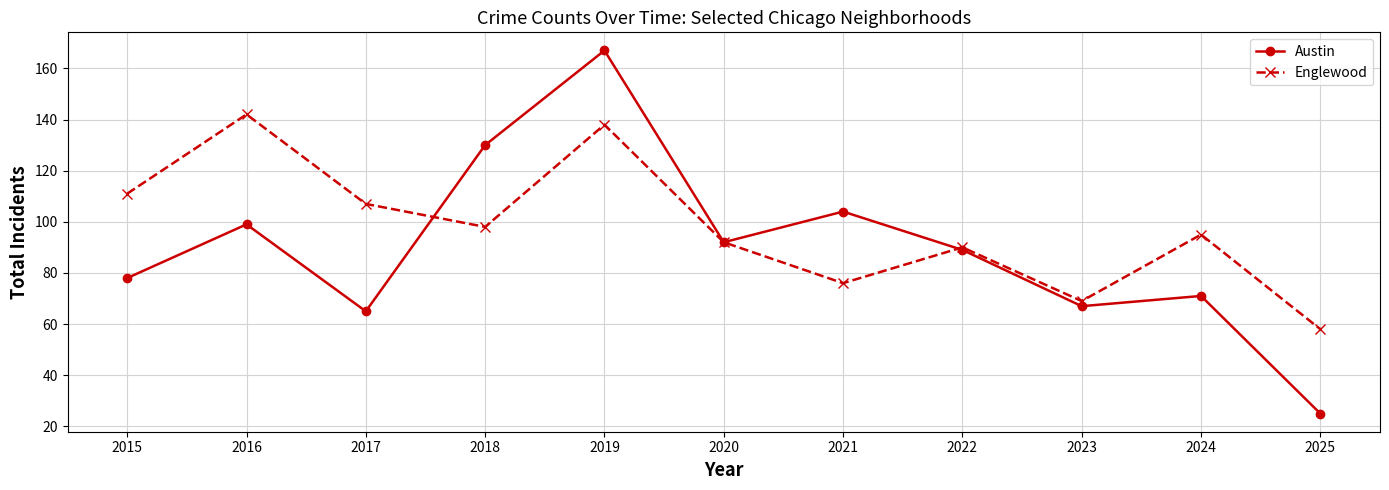

Which series has the widest spread of values?

Austin